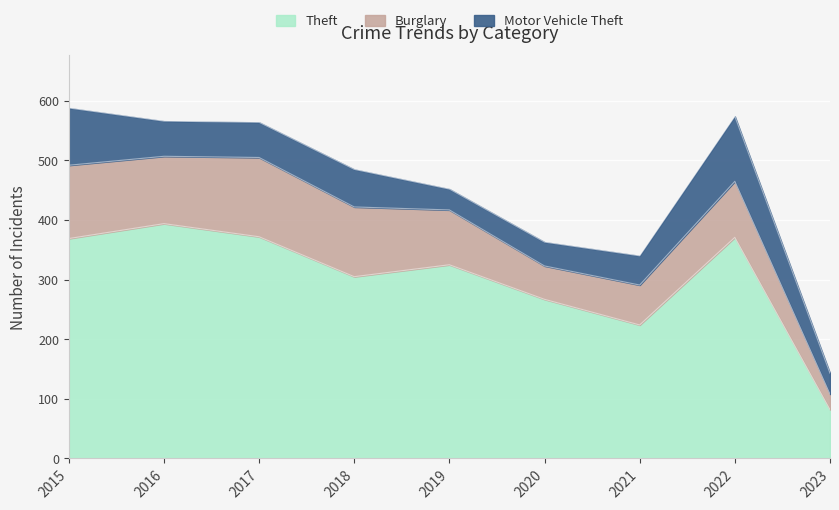

Reading left to right, what are all the values shown in this chart?

Theft: 369	394	372	305	325	267	224	371	82
Burglary: 123	113	133	117	92	56	67	94	26
Motor Vehicle Theft: 96	59	59	63	35	40	49	109	35